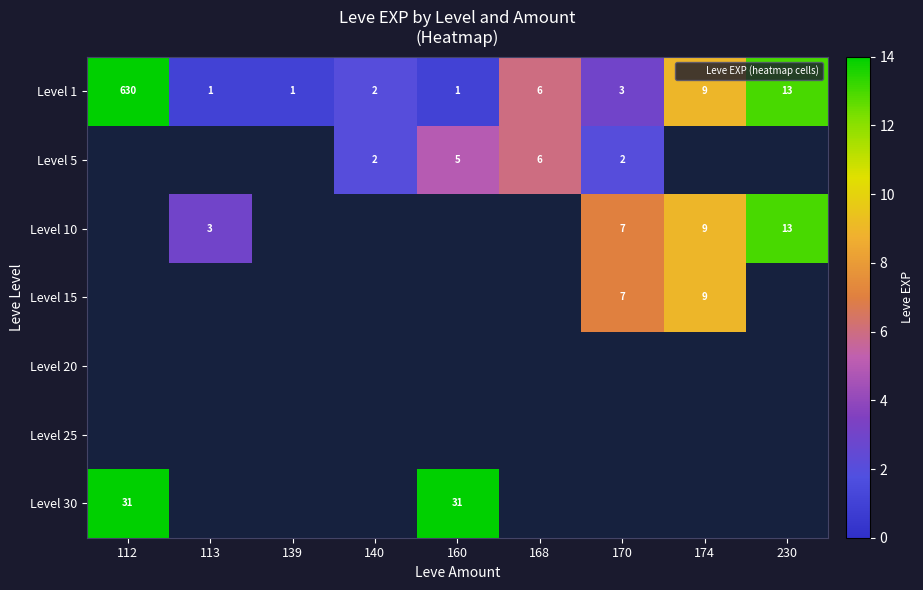

What is the highest value of the Level 30 series?

31.0